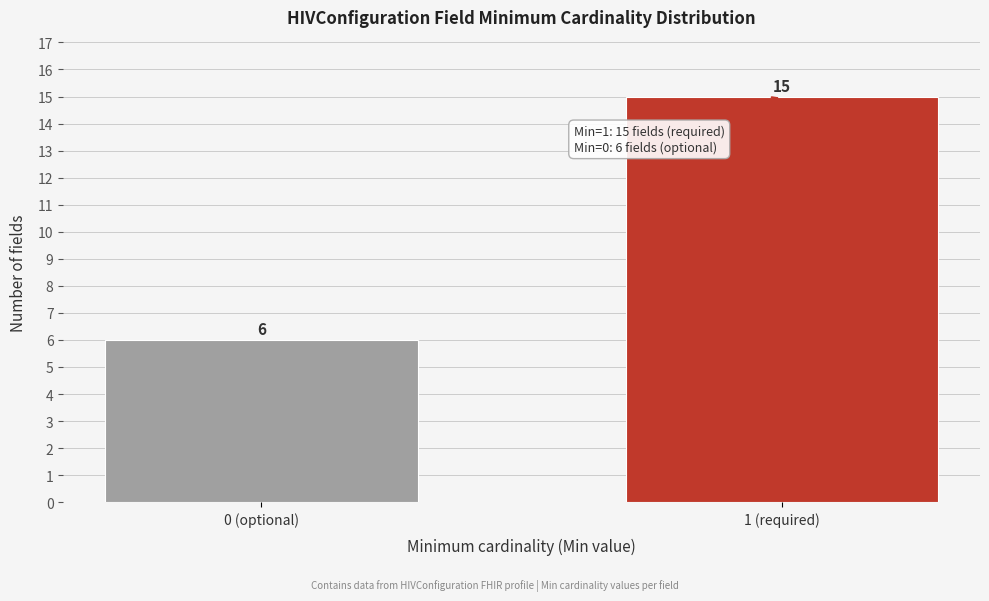

Reading left to right, what are all the values shown in this chart?

0 (optional)=6	1 (required)=15